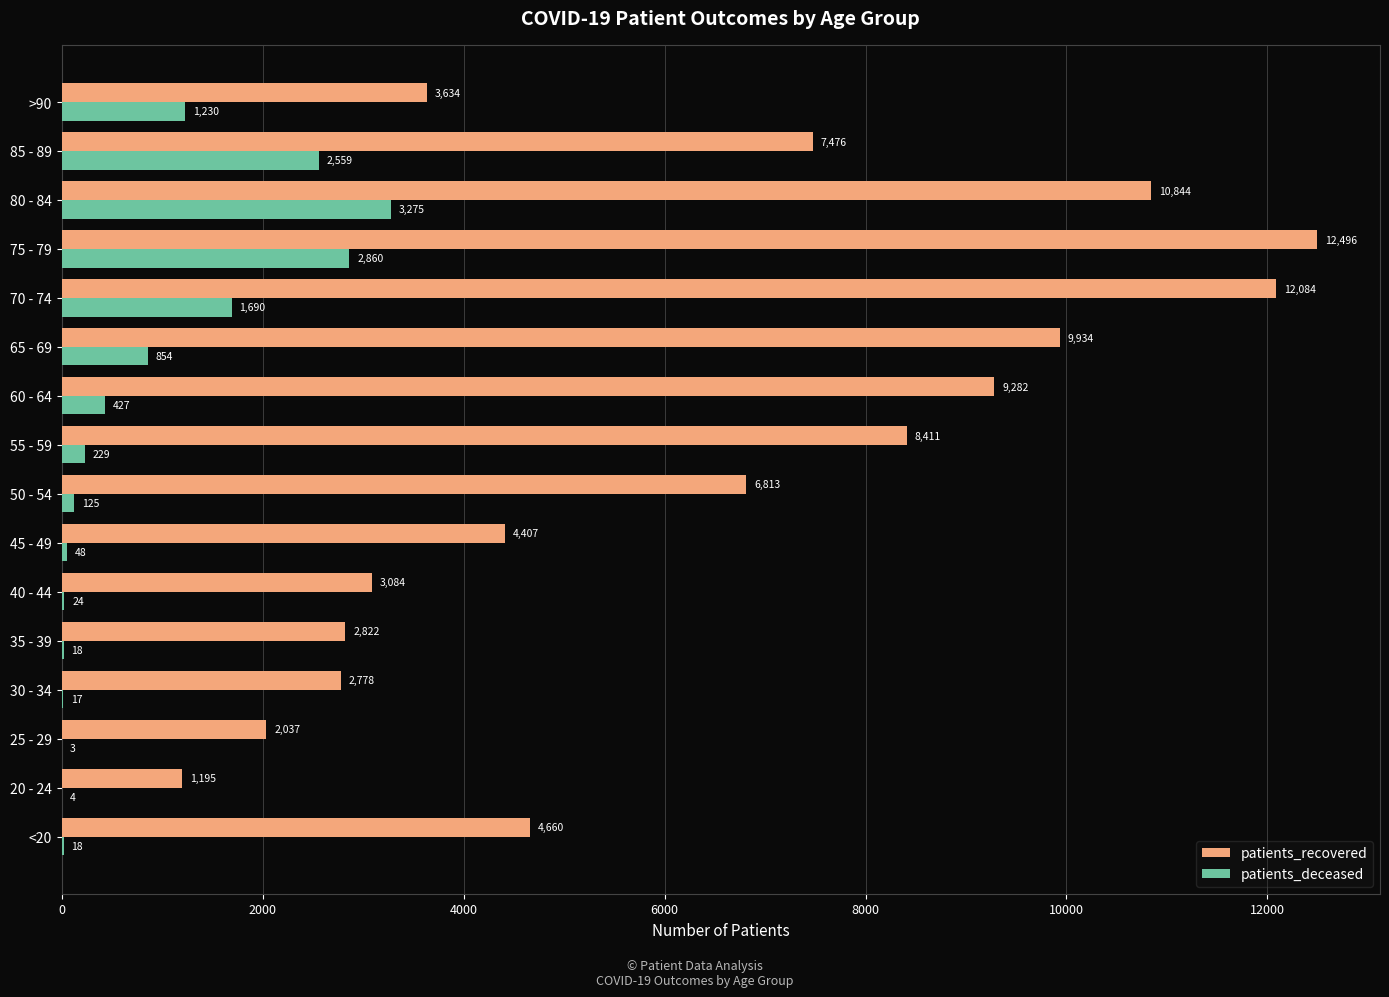

How many distinct data groups are displayed?

2